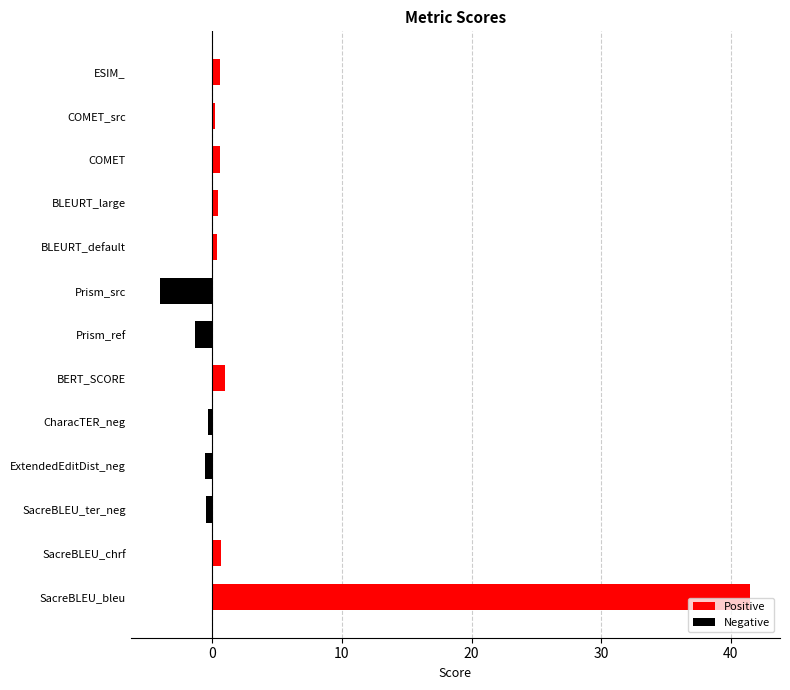

At which category does the chart reach its peak across all series?

SacreBLEU_bleu